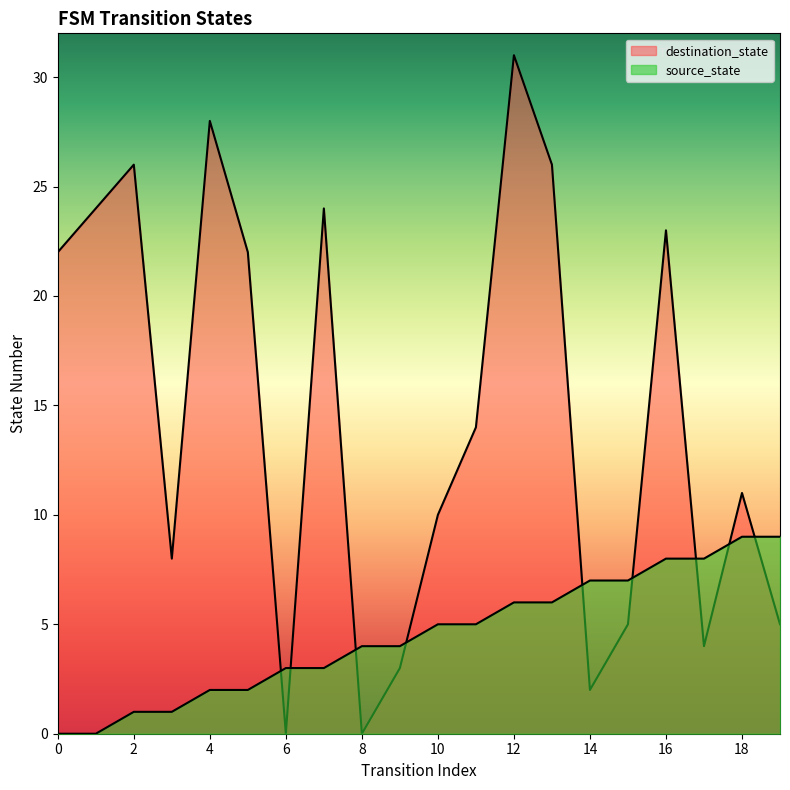

True or false: destination_state and source_state cross at least once.

True